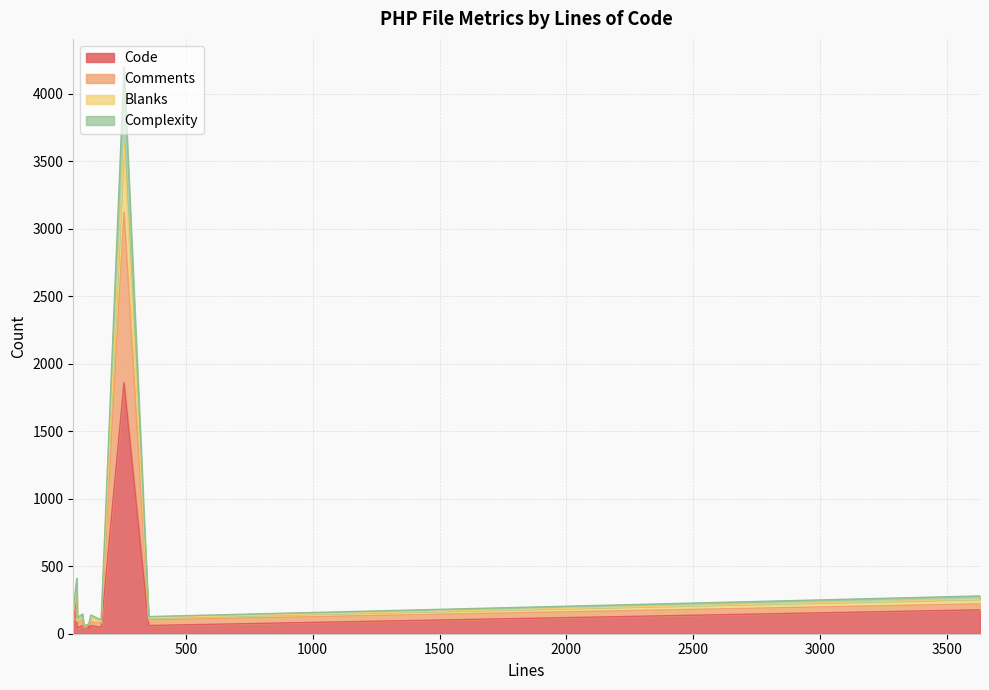

What is the maximum value for Code?

1860